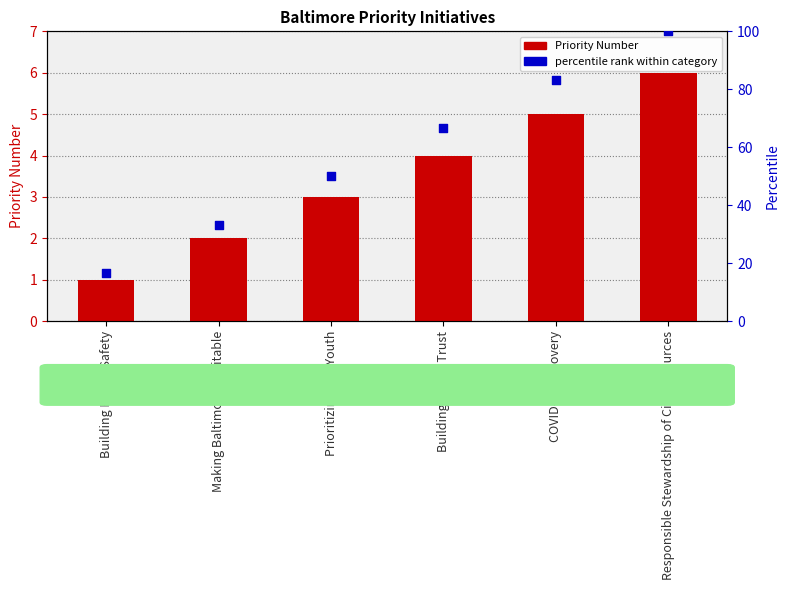

What is the total value across all series at Prioritizing Our Youth?

53.0